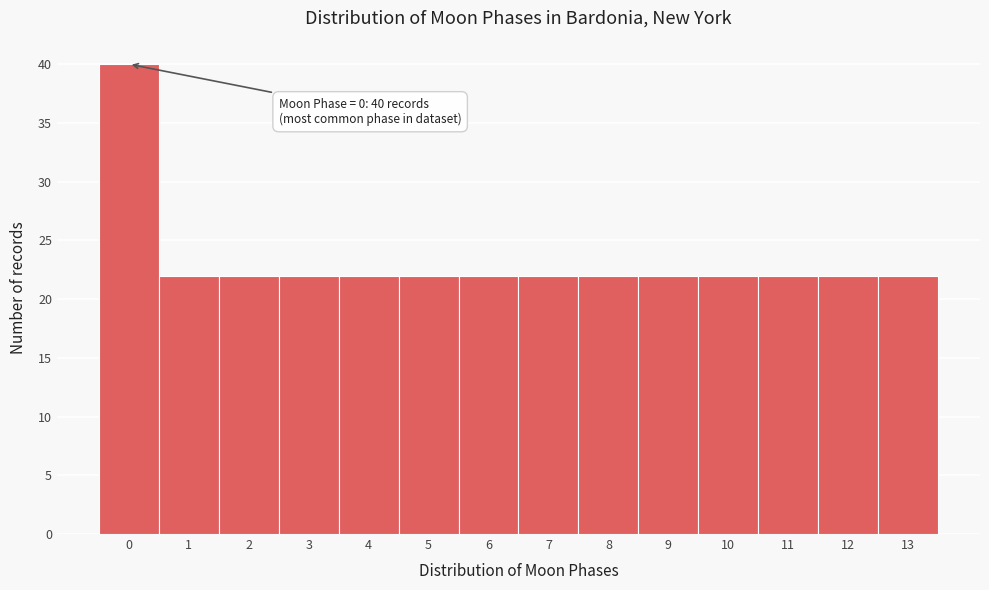

Reading left to right, what are all the values shown in this chart?

0=40	1=22	2=22	3=22	4=22	5=22	6=22	7=22	8=22	9=22	10=22	11=22	12=22	13=22